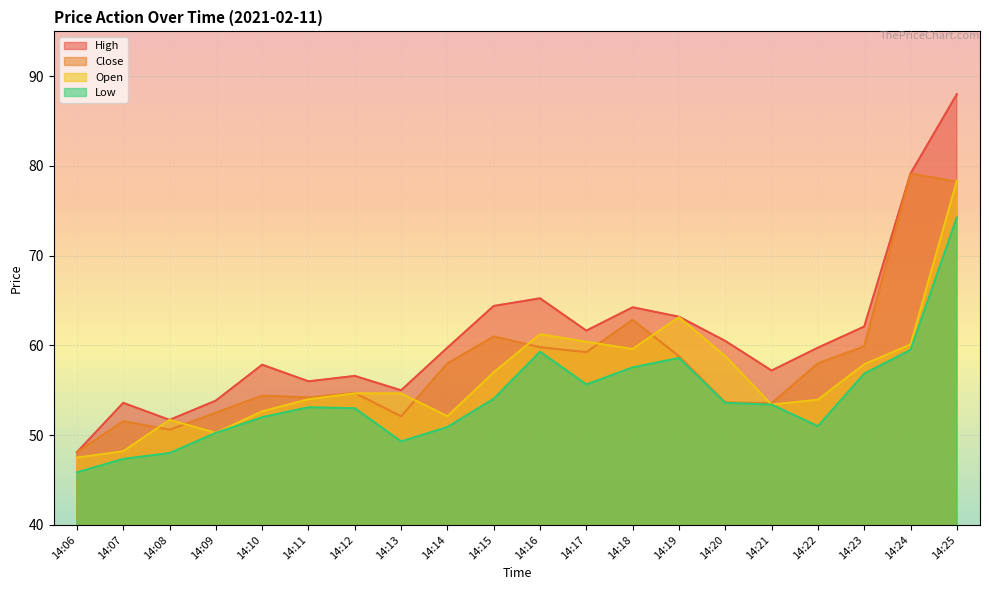

What is the average value of the High series?

60.9